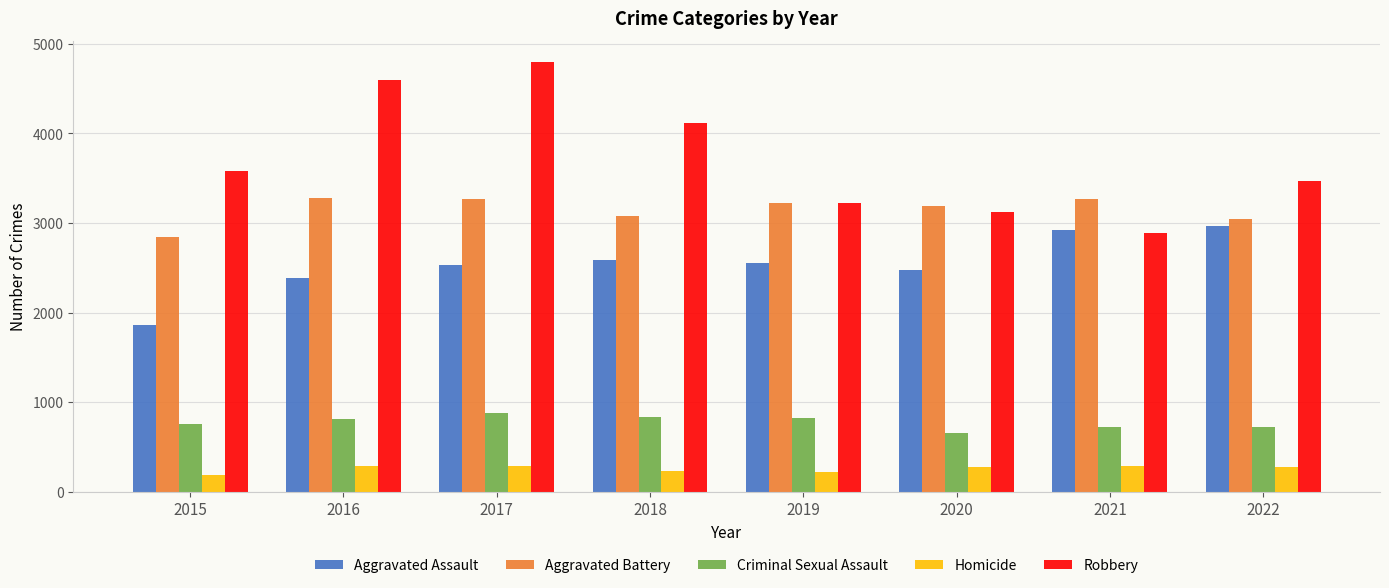

What is the sum of the Criminal Sexual Assault values at 2018 and 2016?

1645